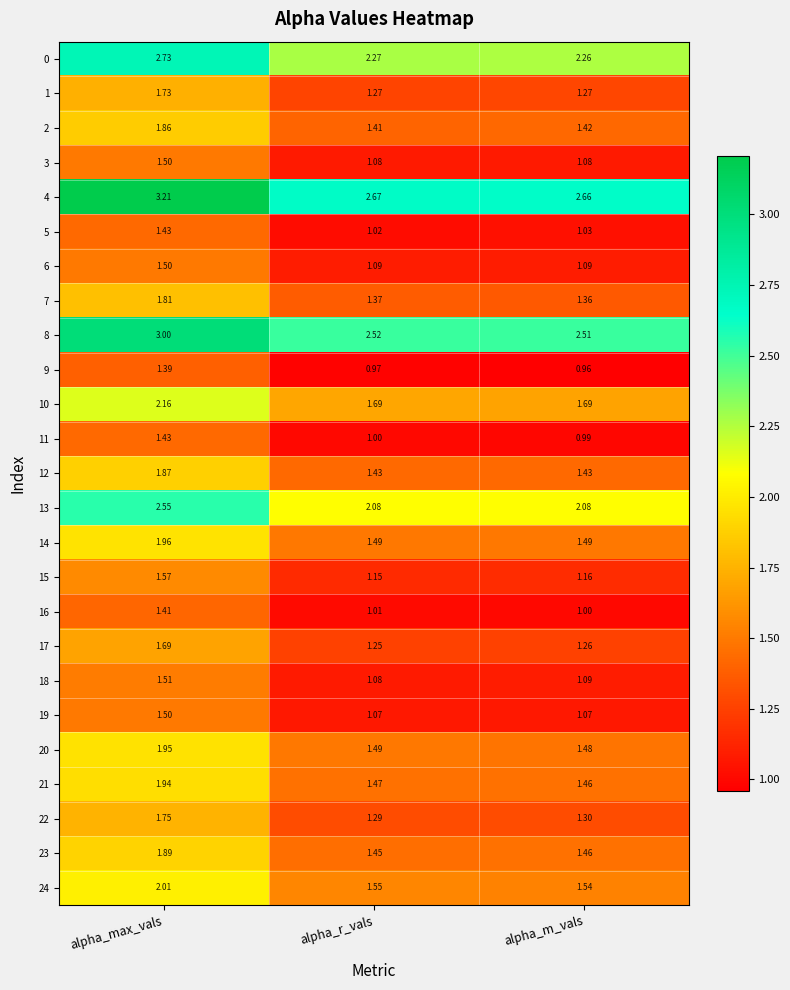

Which series changed the most between alpha_max_vals and alpha_m_vals?

4